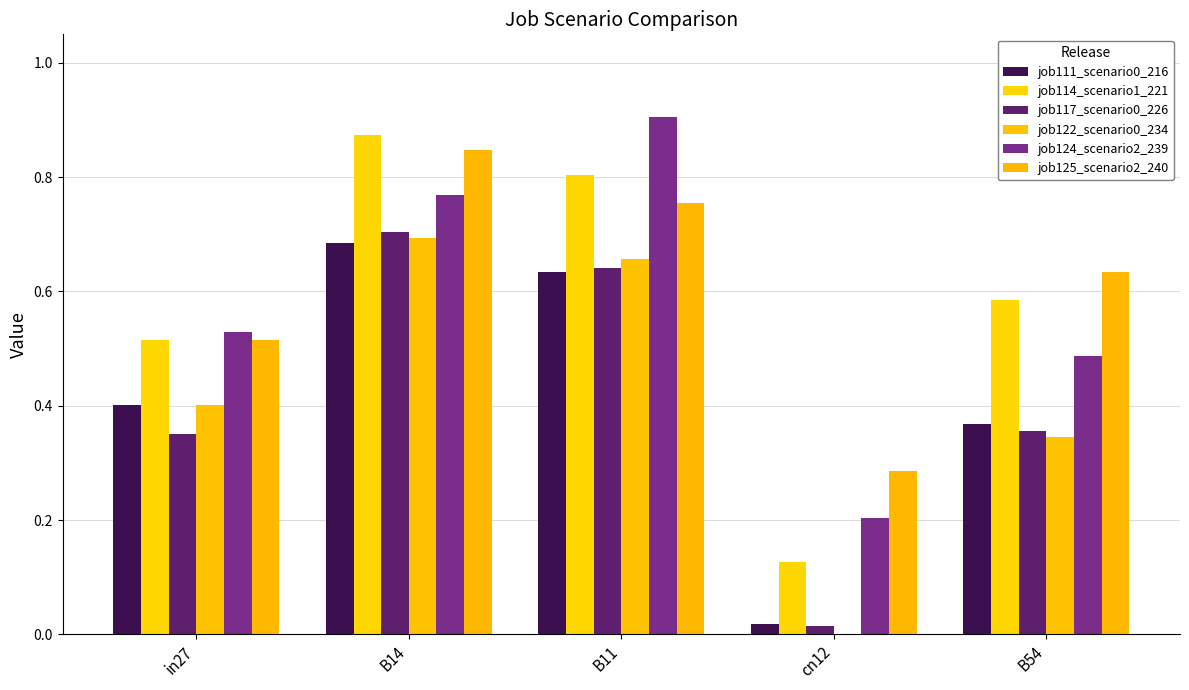

What is the spread (max minus min) of values at cn12?

0.3